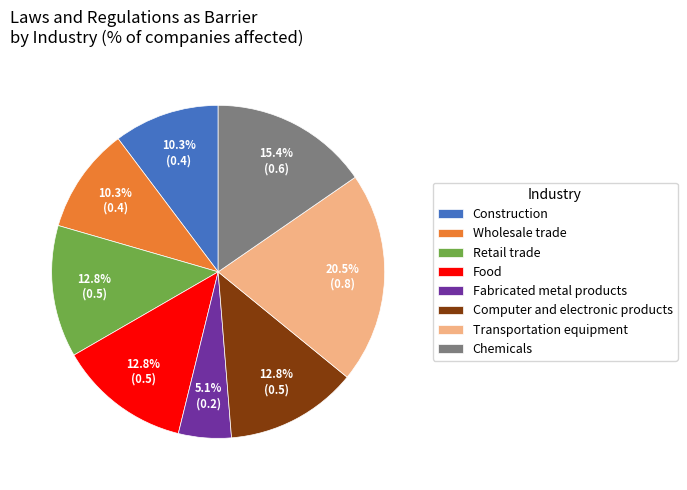

Which has a higher value, Retail trade or Chemicals?

Chemicals